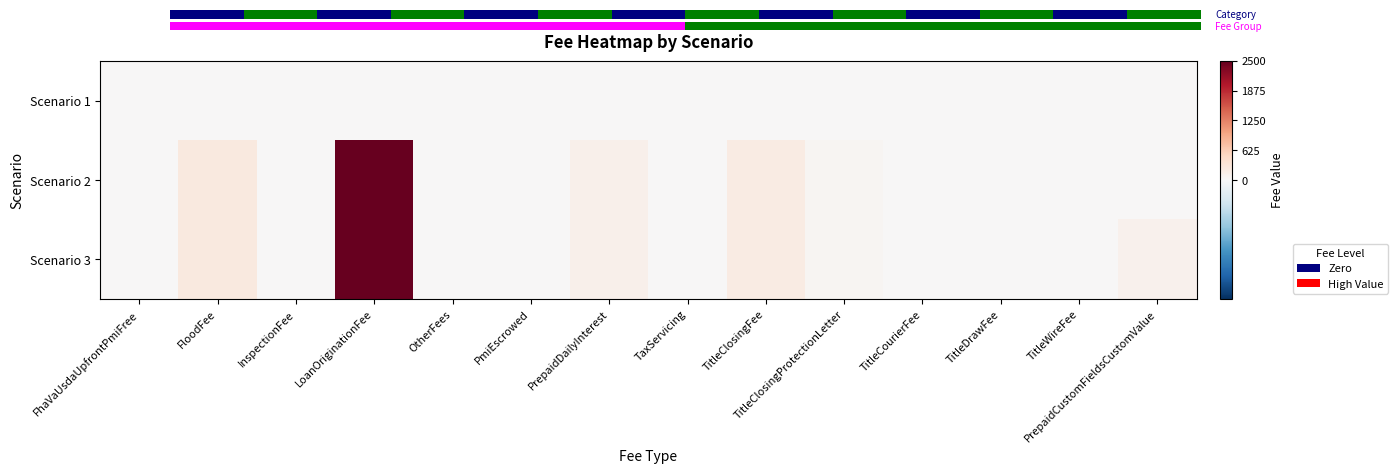

The Scenario 2 series shows 2500.0 at LoanOriginationFee. True or false?

True